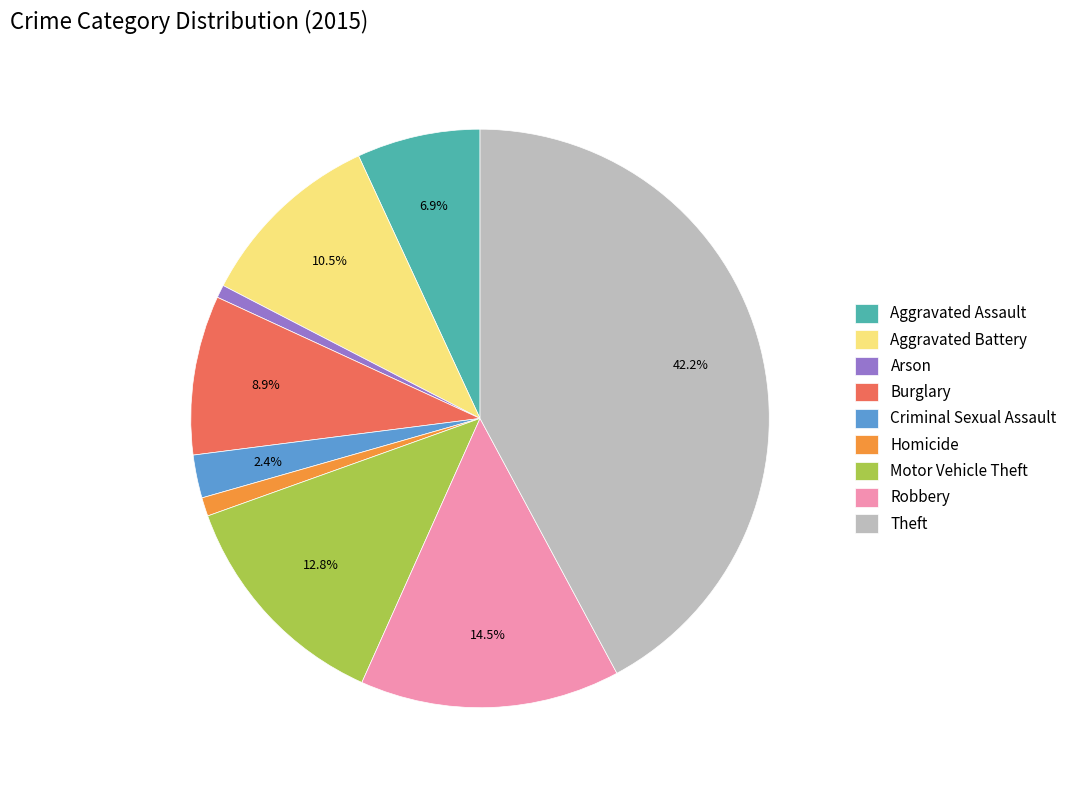

Which category has the biggest portion of the pie?

Theft